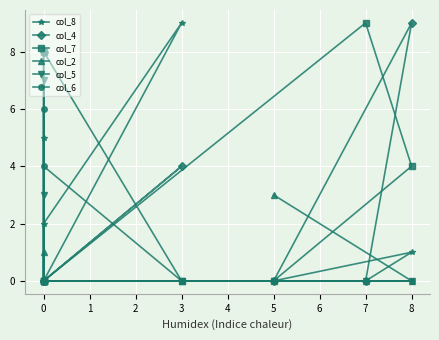

Reading right to left, list all the values displayed in this chart.

col_8: 0	5	0	2	9	0	0	1	0
col_4: 8	0	0	0	4	0	0	9	0
col_7: 0	0	0	8	0	0	9	4	0
col_2: 0	1	0	0	0	0	0	0	3
col_5: 0	3	7	0	0	0	0	0	0
col_6: 0	0	6	4	0	0	0	0	0